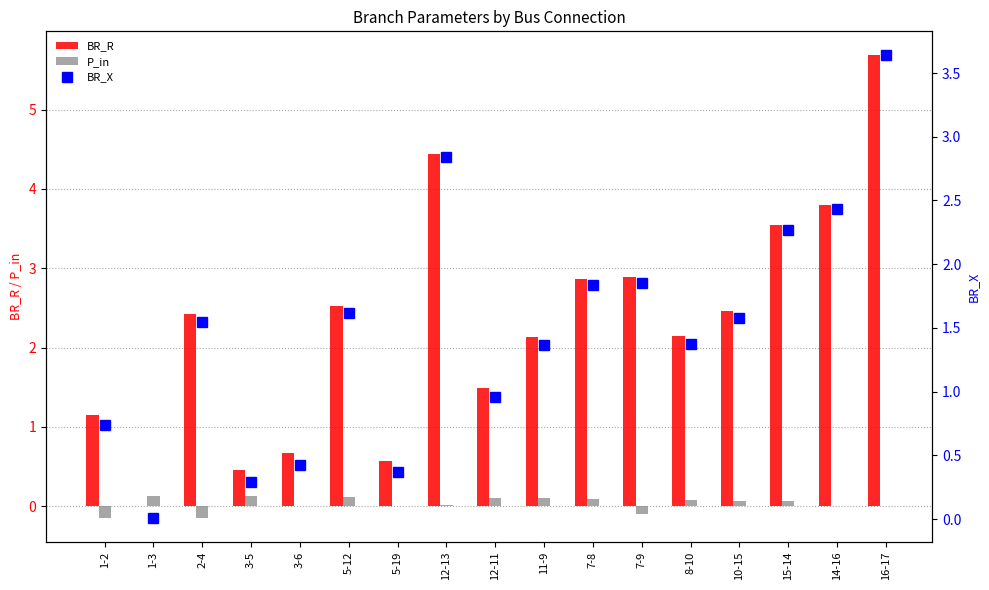

How many values in the BR_X series exceed 1?

11